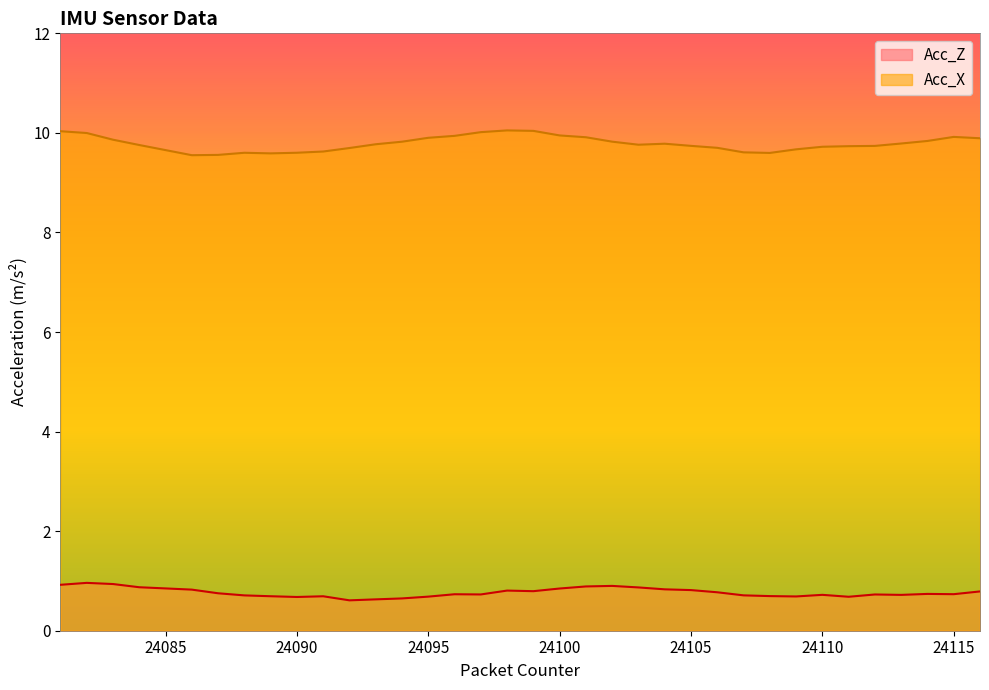

Which category has the highest value in the Acc_X series?

24098